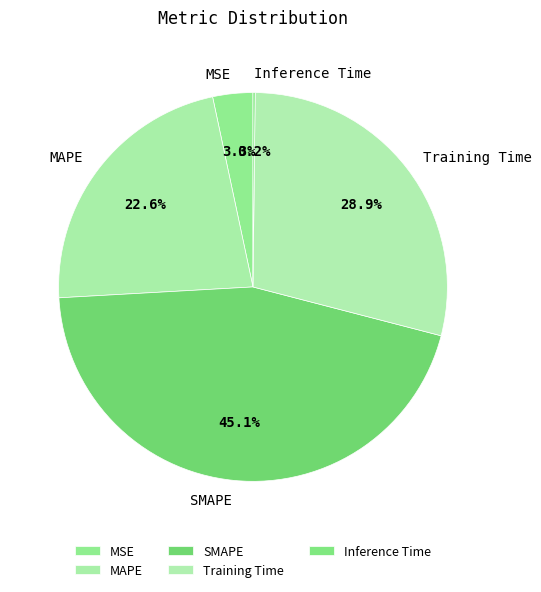

Which slice is the largest?

SMAPE